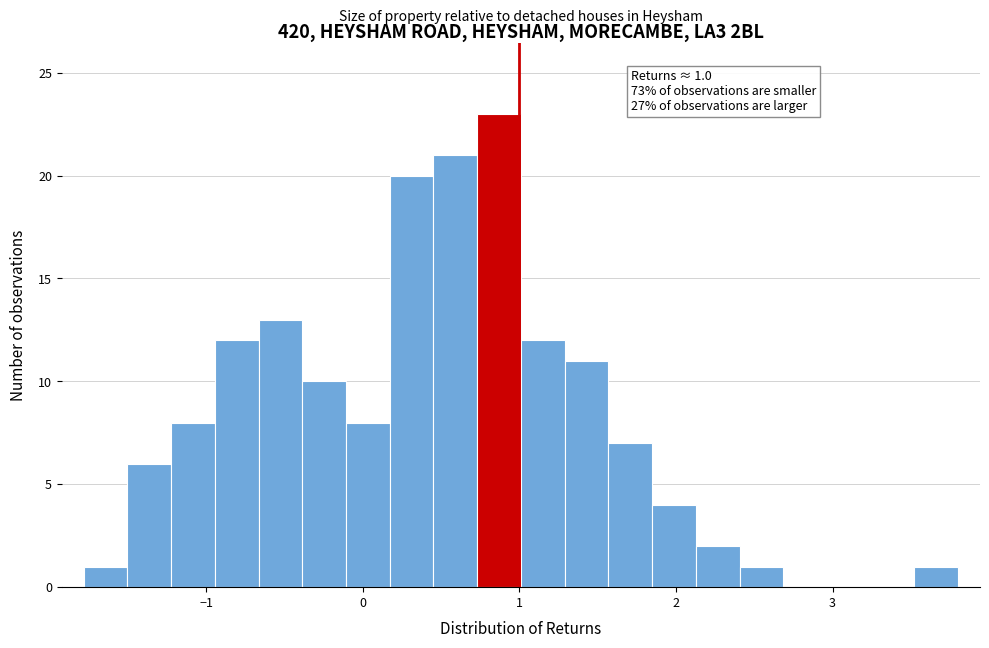

Read against the x-axis, roughly where is the centre of the tallest bar?

0.9